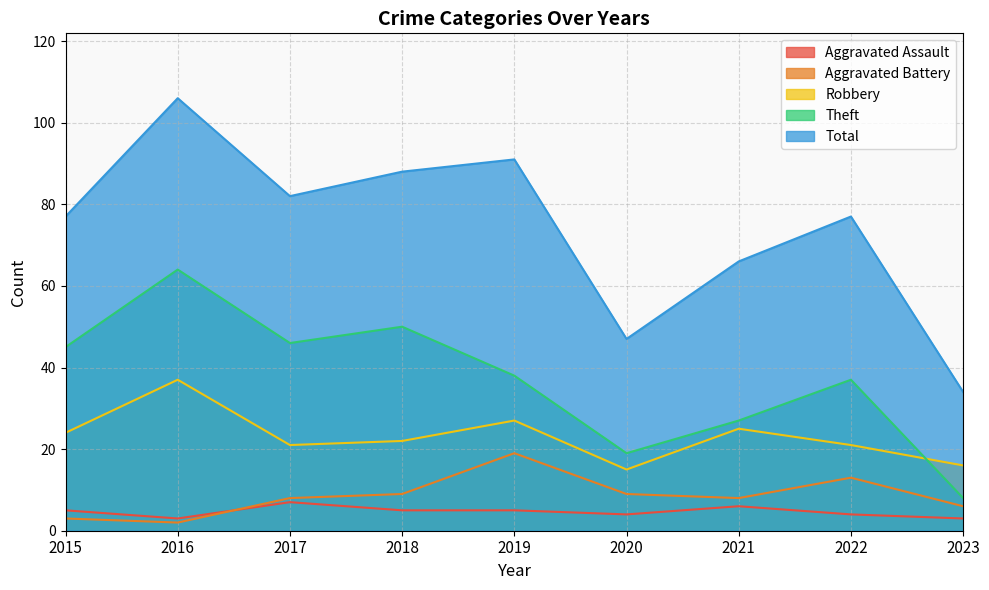

Where is the first local minimum for Total?

2017